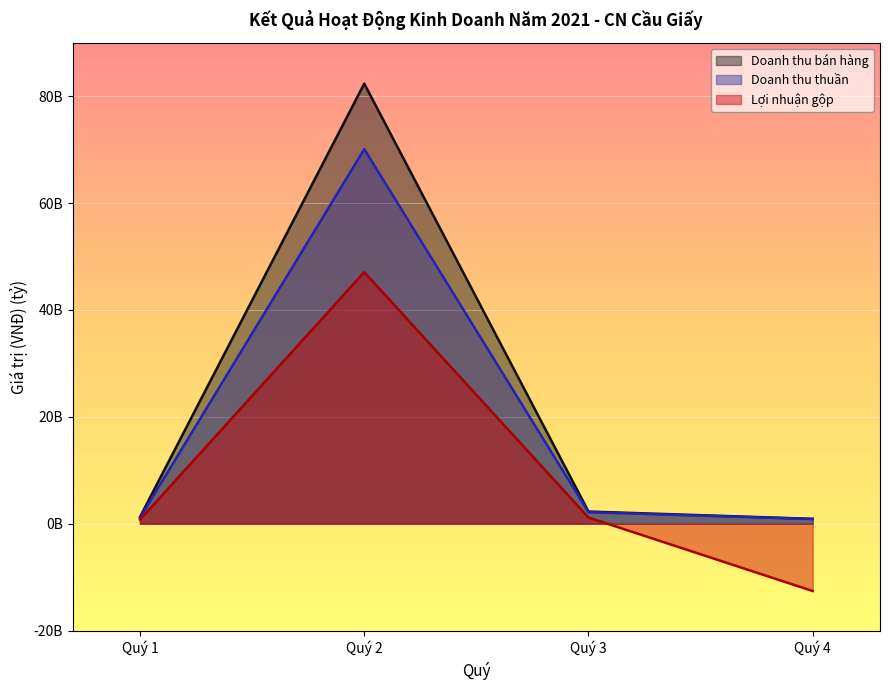

True or false: Lợi nhuận gộp and Doanh thu bán hàng intersect in this chart.

False